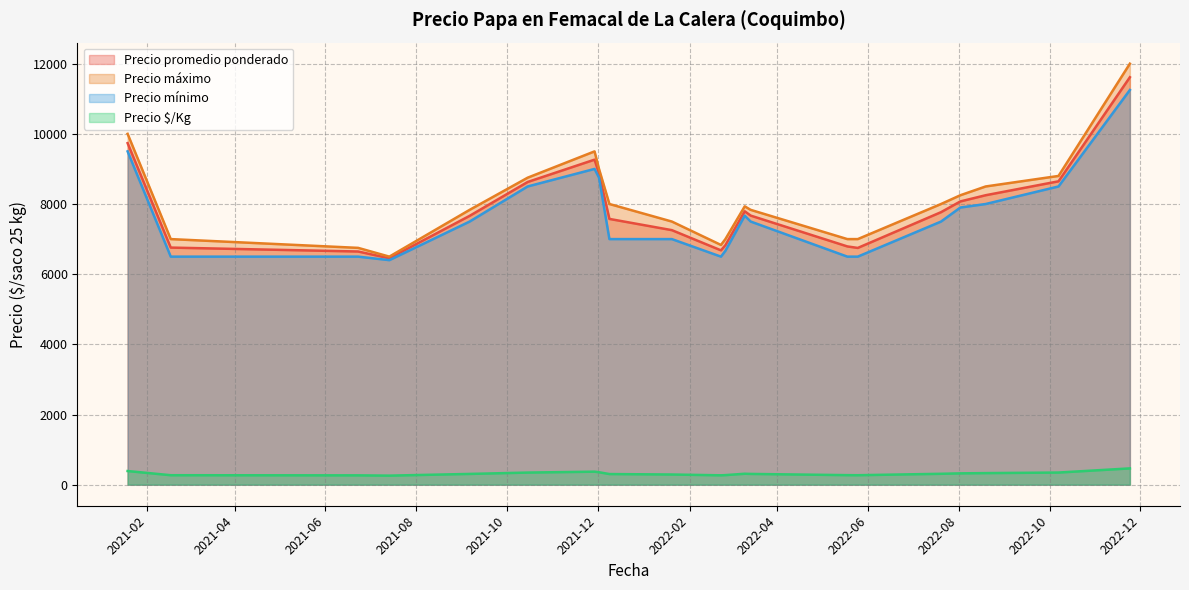

What is the minimum value for Precio $/Kg?

240